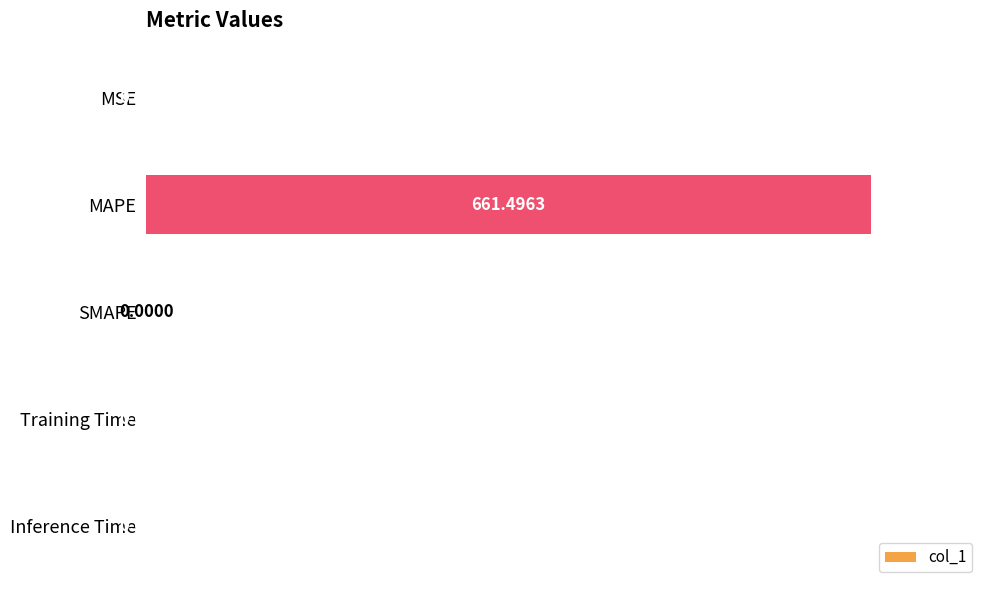

Count the number of data series in this chart.

1